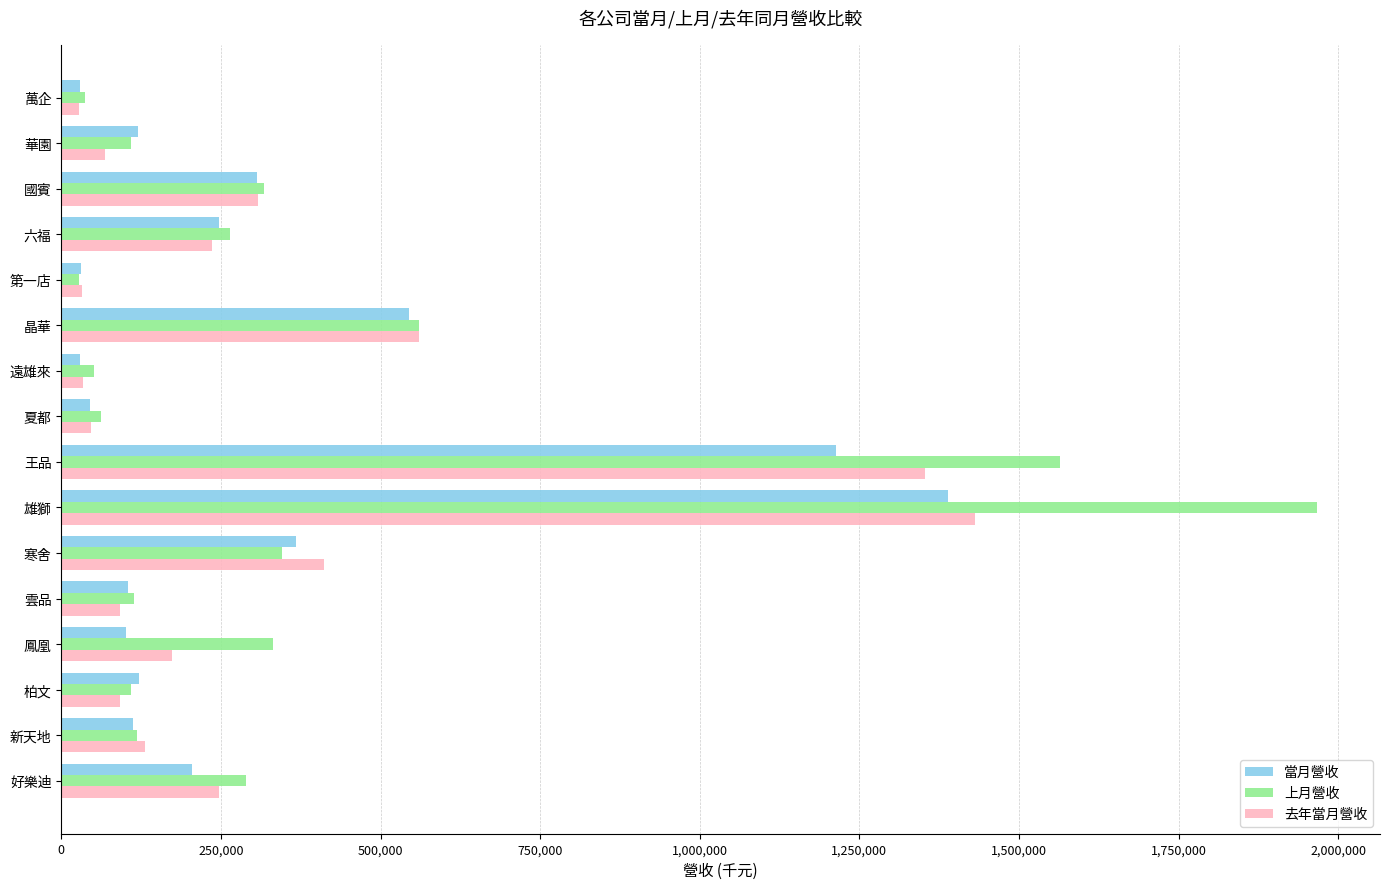

The value of 上月營收 at 遠雄來 is 50976. True or false?

True